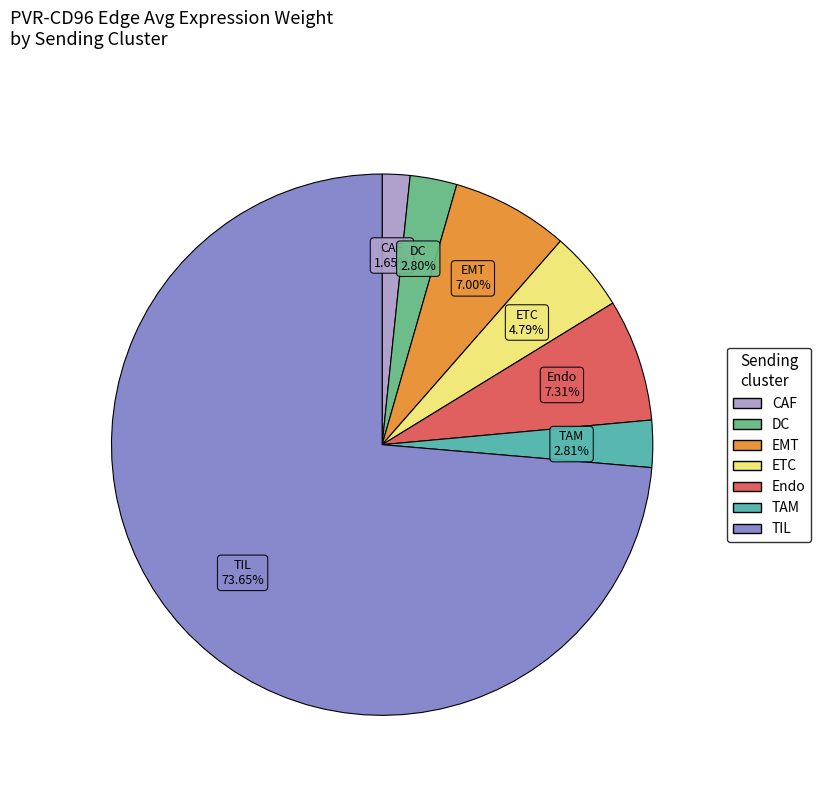

The DC slice represents 13% of the pie. True or false?

False